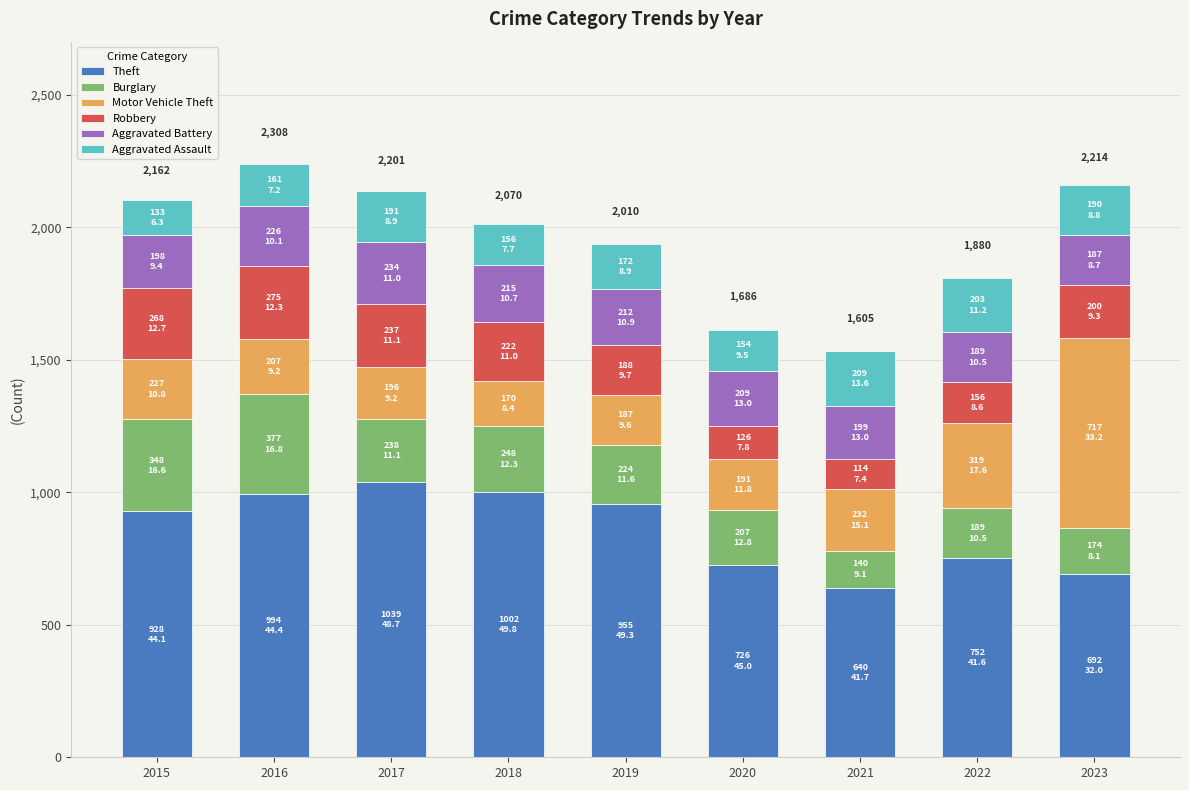

How many data points in Theft are less than 928?

4